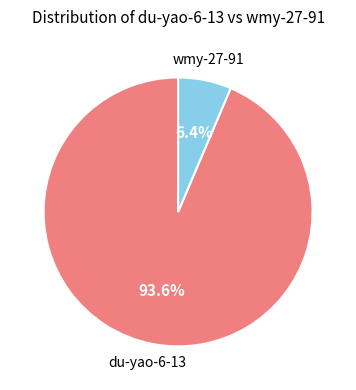

Does any single category account for the majority?

Yes